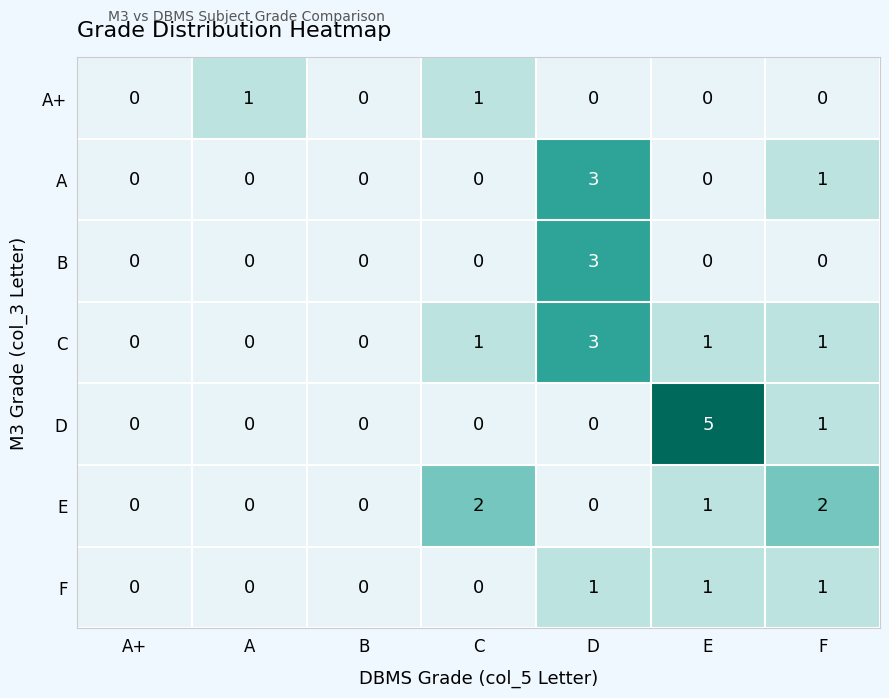

How many E values are between 0 and 2?

7